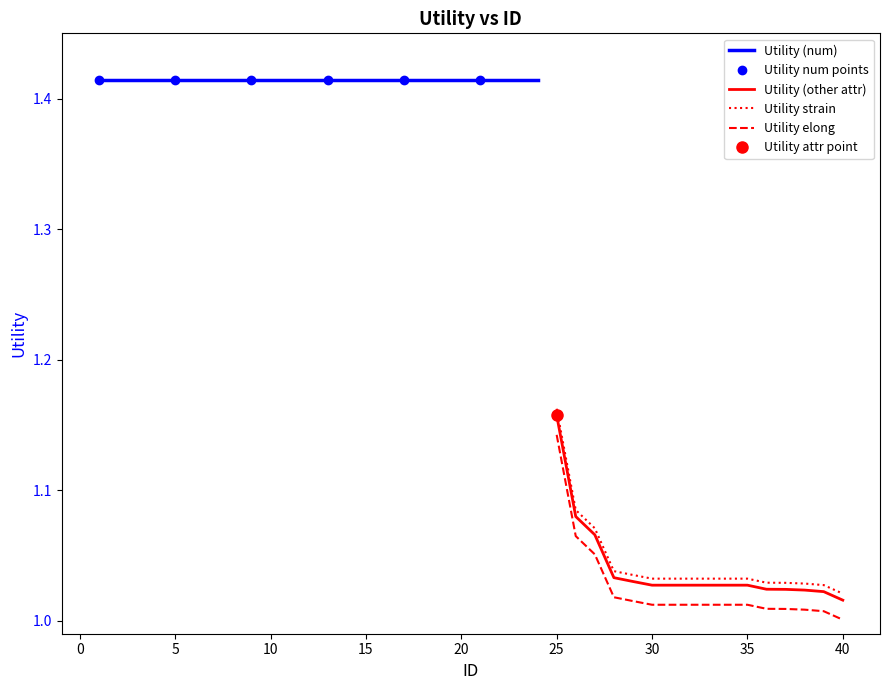

What is the average value?

1.3